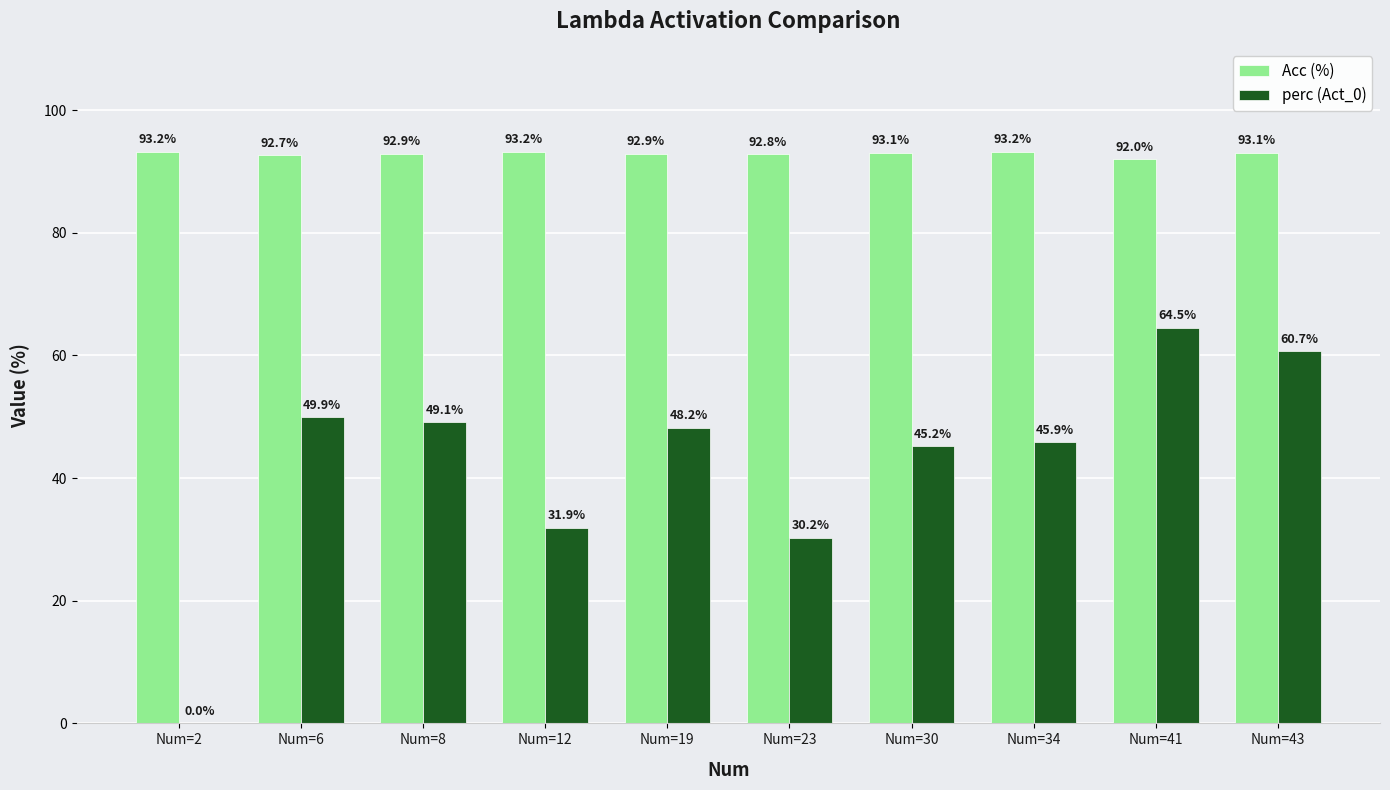

How many data points does each series have?

10